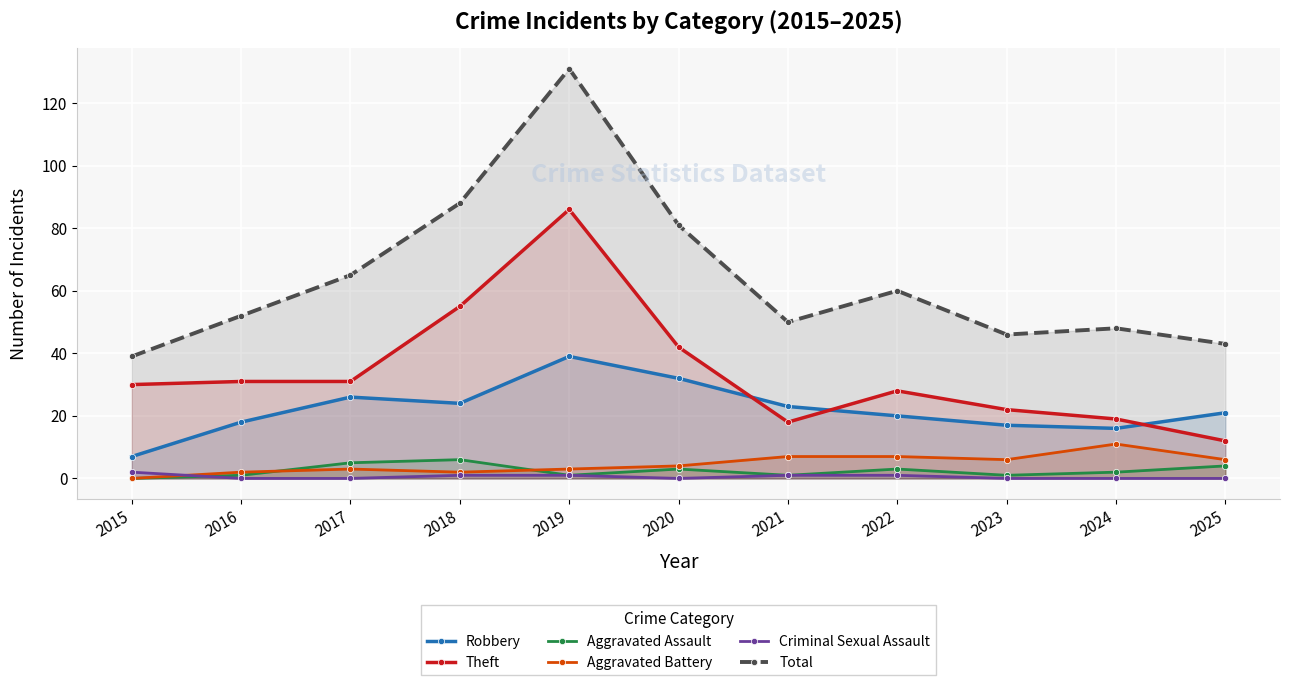

What is the maximum value shown in the chart?

131